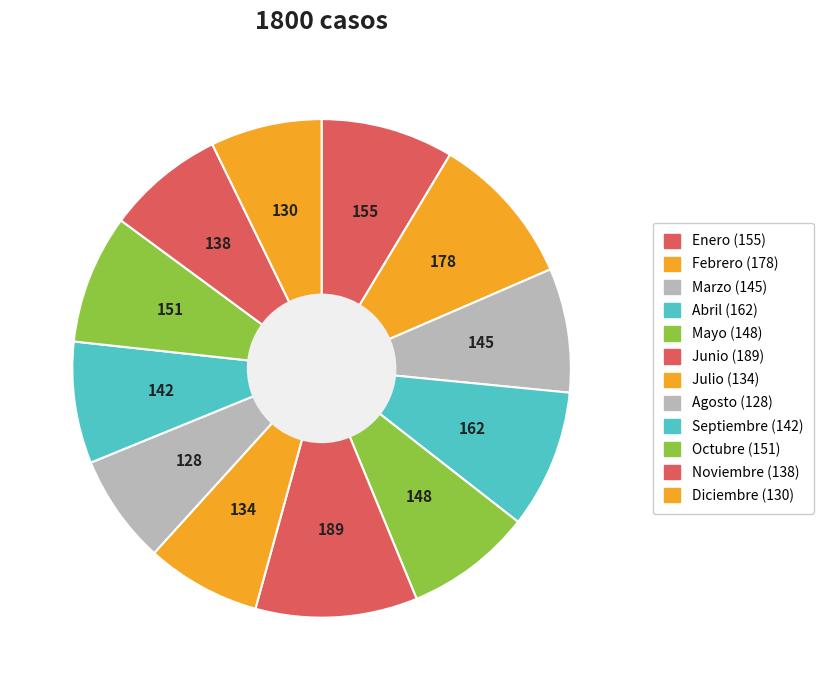

Is the sum of Enero and Junio greater than half?

No